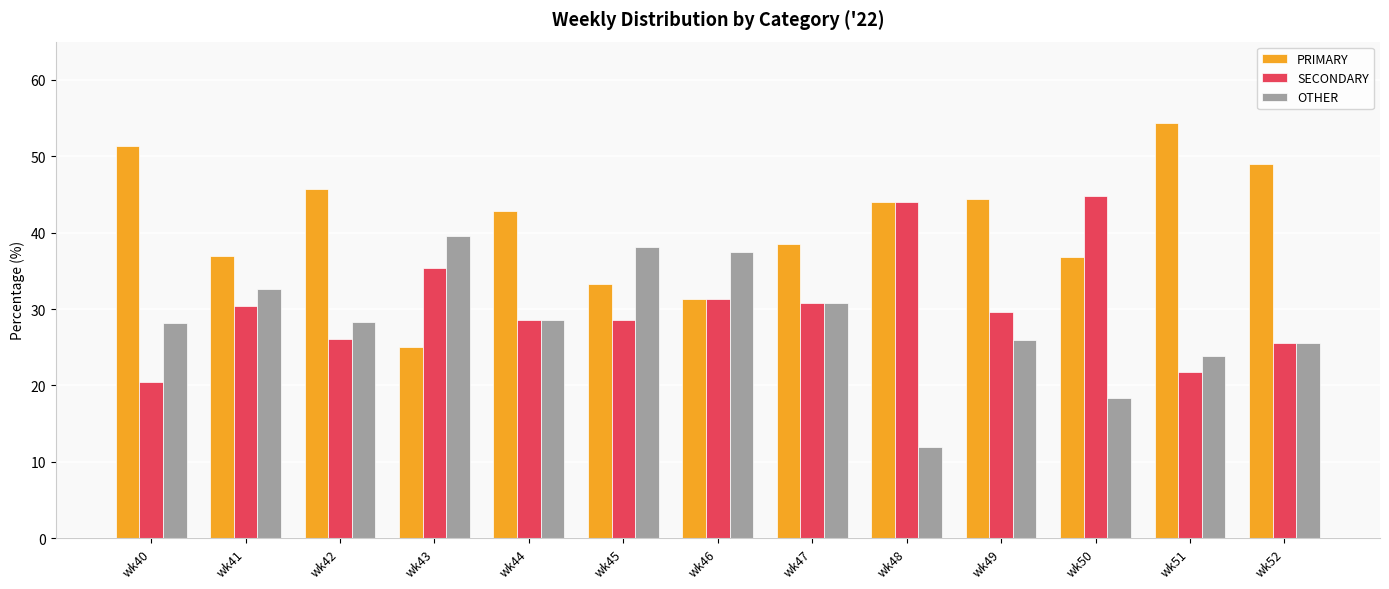

What is the value of the PRIMARY bar at the 12th from the left?

54.3